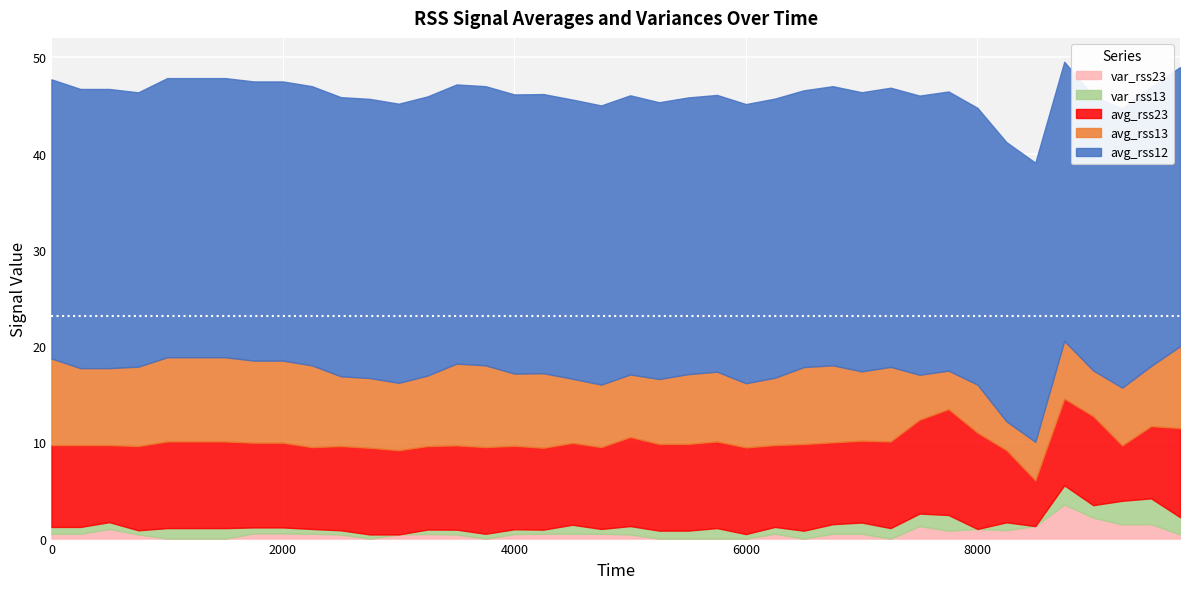

What is the average value of the var_rss23 series?

0.6